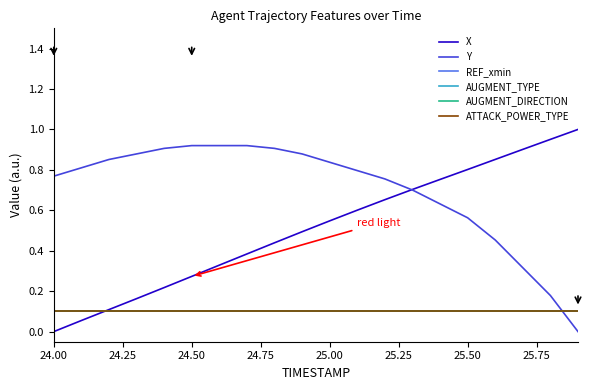

Reading left to right, list all the values displayed in this chart.

X: 0.0	0.1	0.1	0.2	0.2	0.3	0.3	0.4	0.4	0.5	0.5	0.6	0.7	0.7	0.8	0.8	0.9	0.9	1.0	1.0
Y: 0.8	0.8	0.9	0.9	0.9	0.9	0.9	0.9	0.9	0.9	0.8	0.8	0.8	0.7	0.6	0.6	0.5	0.3	0.2	0.0
REF_xmin: 0.1	0.1	0.1	0.1	0.1	0.1	0.1	0.1	0.1	0.1	0.1	0.1	0.1	0.1	0.1	0.1	0.1	0.1	0.1	0.1
AUGMENT_TYPE: 0.1	0.1	0.1	0.1	0.1	0.1	0.1	0.1	0.1	0.1	0.1	0.1	0.1	0.1	0.1	0.1	0.1	0.1	0.1	0.1
AUGMENT_DIRECTION: 0.1	0.1	0.1	0.1	0.1	0.1	0.1	0.1	0.1	0.1	0.1	0.1	0.1	0.1	0.1	0.1	0.1	0.1	0.1	0.1
ATTACK_POWER_TYPE: 0.1	0.1	0.1	0.1	0.1	0.1	0.1	0.1	0.1	0.1	0.1	0.1	0.1	0.1	0.1	0.1	0.1	0.1	0.1	0.1